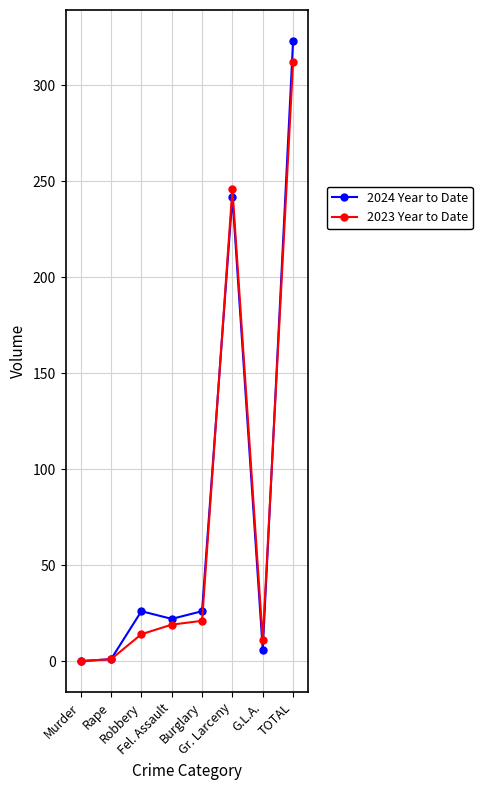

Which series has the widest spread of values?

2024 Year to Date